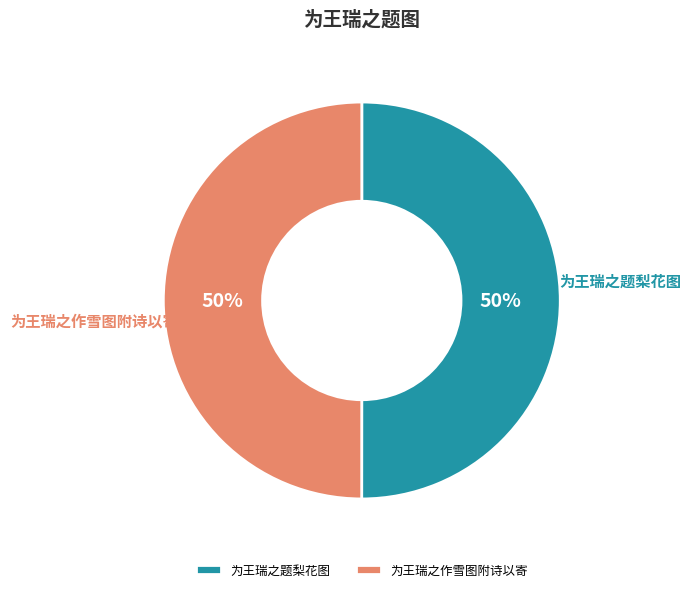

To the nearest percent, what is the combined percentage of 为王瑞之作雪图附诗以寄 and 为王瑞之题梨花图?

100%